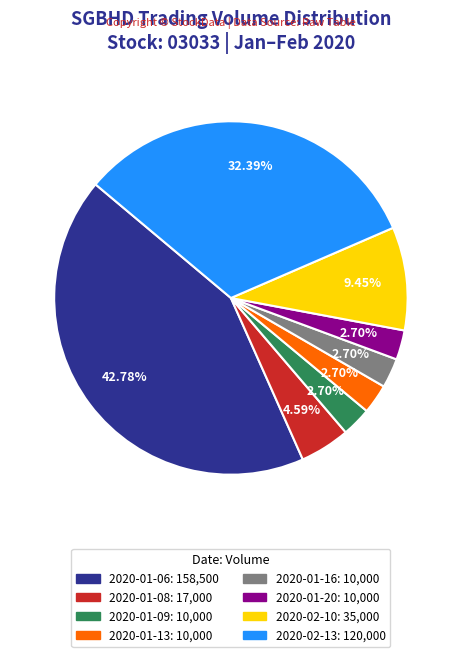

Is there any slice that represents more than half of the pie?

No